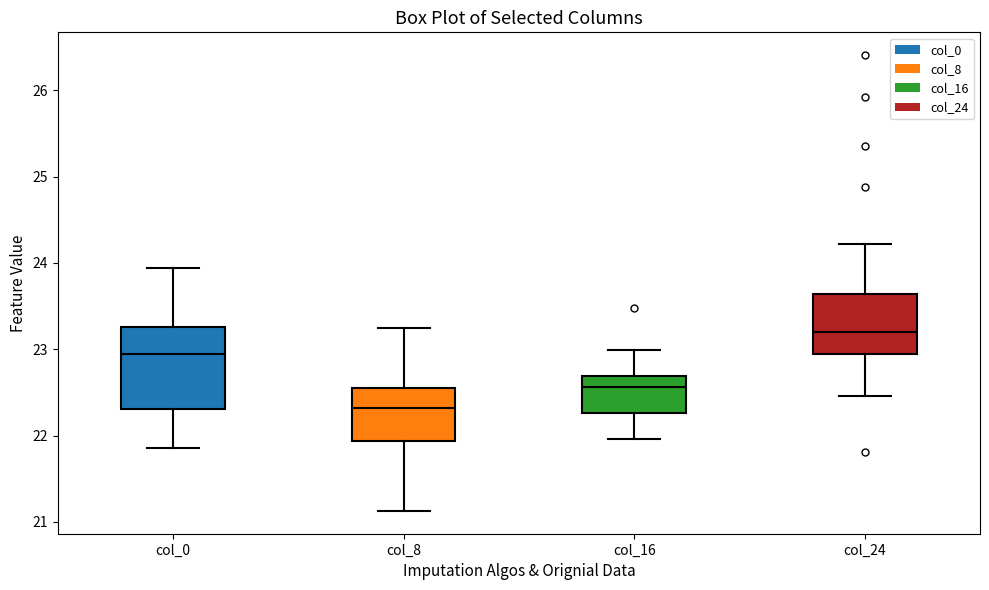

Reading left to right, transcribe this box plot: for each box, give where its median line is, the range the box spans, and where its two whiskers end, as read against the y-axis. The values are not printed on the chart, so give them approximately, as read against the axis.

col_0: median 22.9, box 22.3 to 23.3, whiskers 21.9 to 23.9
col_8: median 22.3, box 21.9 to 22.6, whiskers 21.1 to 23.2
col_16: median 22.6, box 22.3 to 22.7, whiskers 22.0 to 23.0
col_24: median 23.2, box 22.9 to 23.6, whiskers 22.5 to 24.2